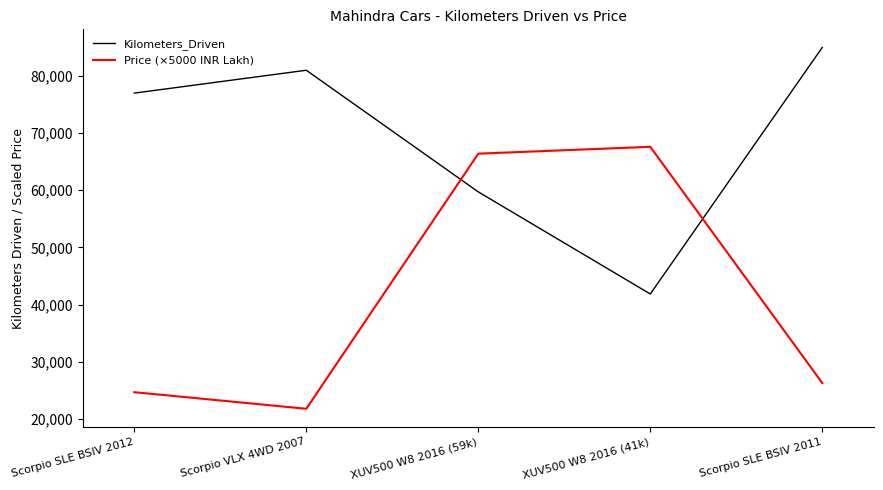

The value of Kilometers_Driven at Scorpio VLX 4WD 2007 is 81000. True or false?

True